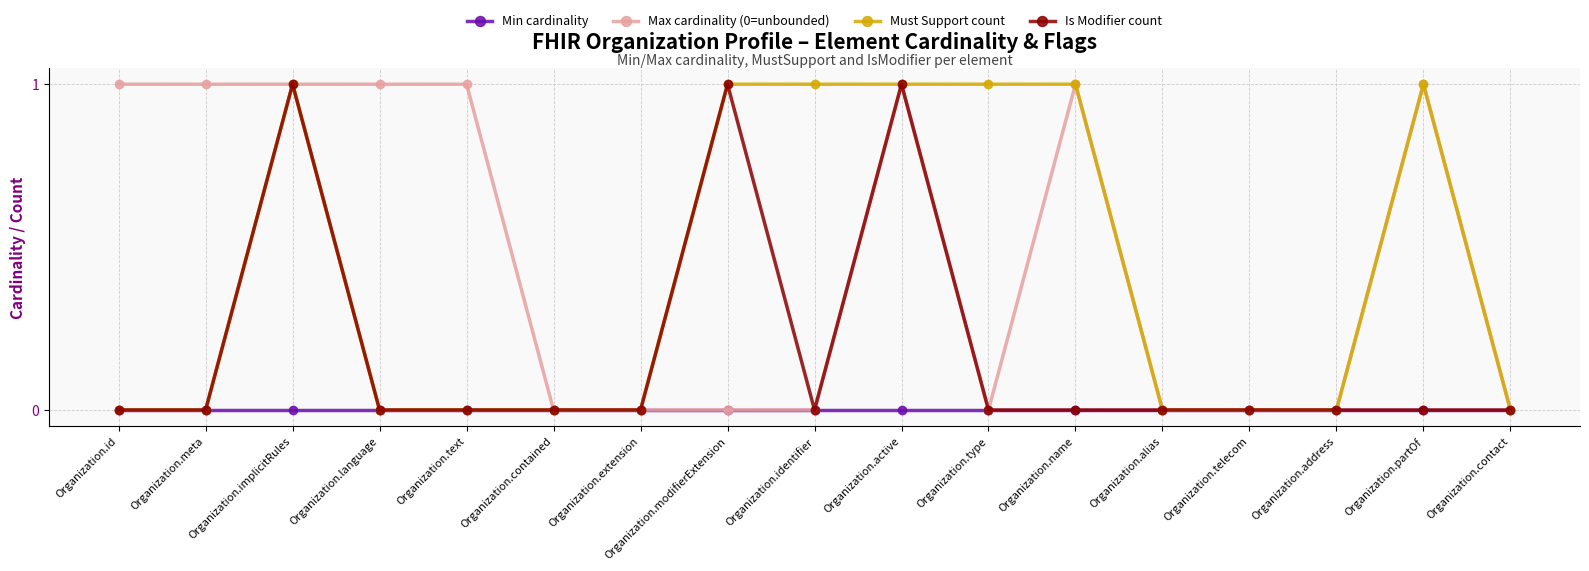

How many data points does each series have?

17